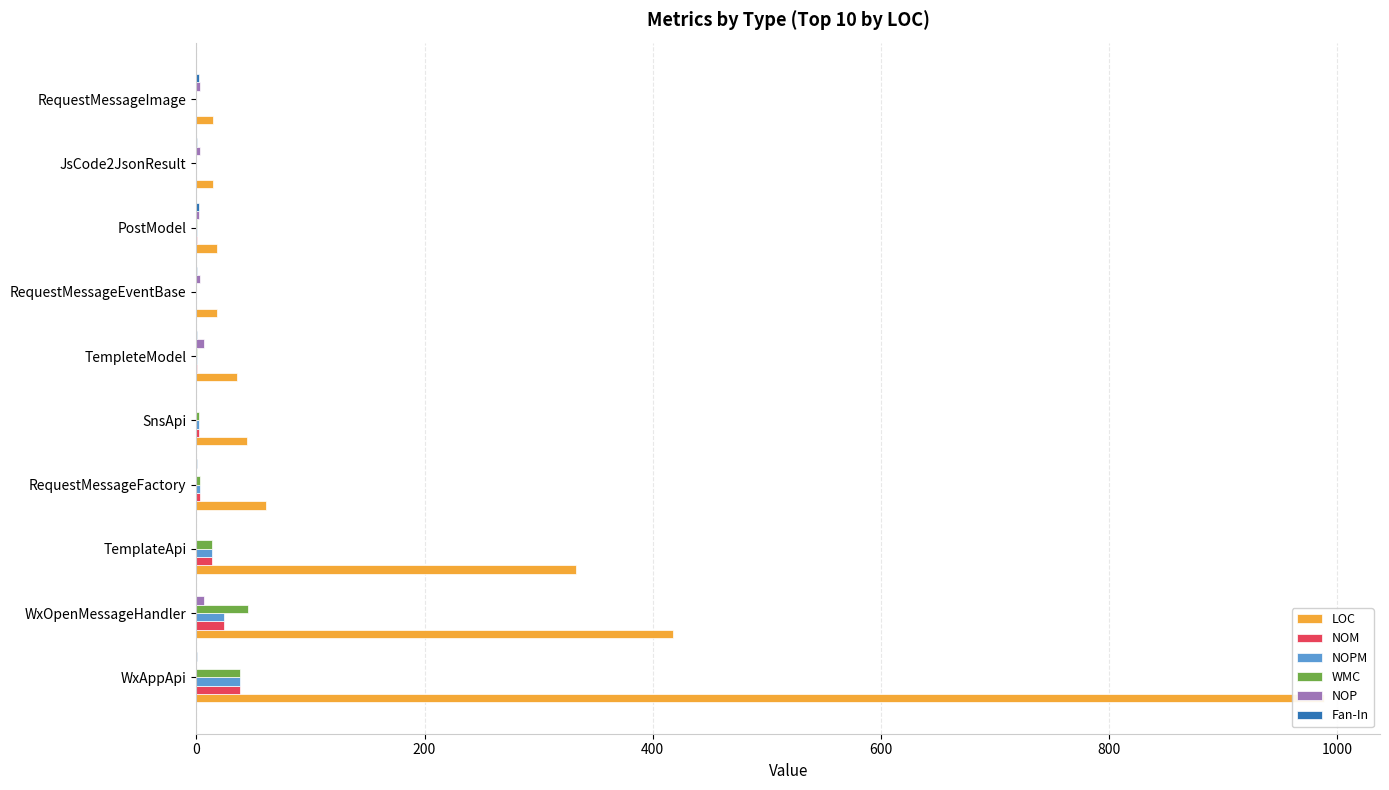

What is the average value of the NOPM series?

8